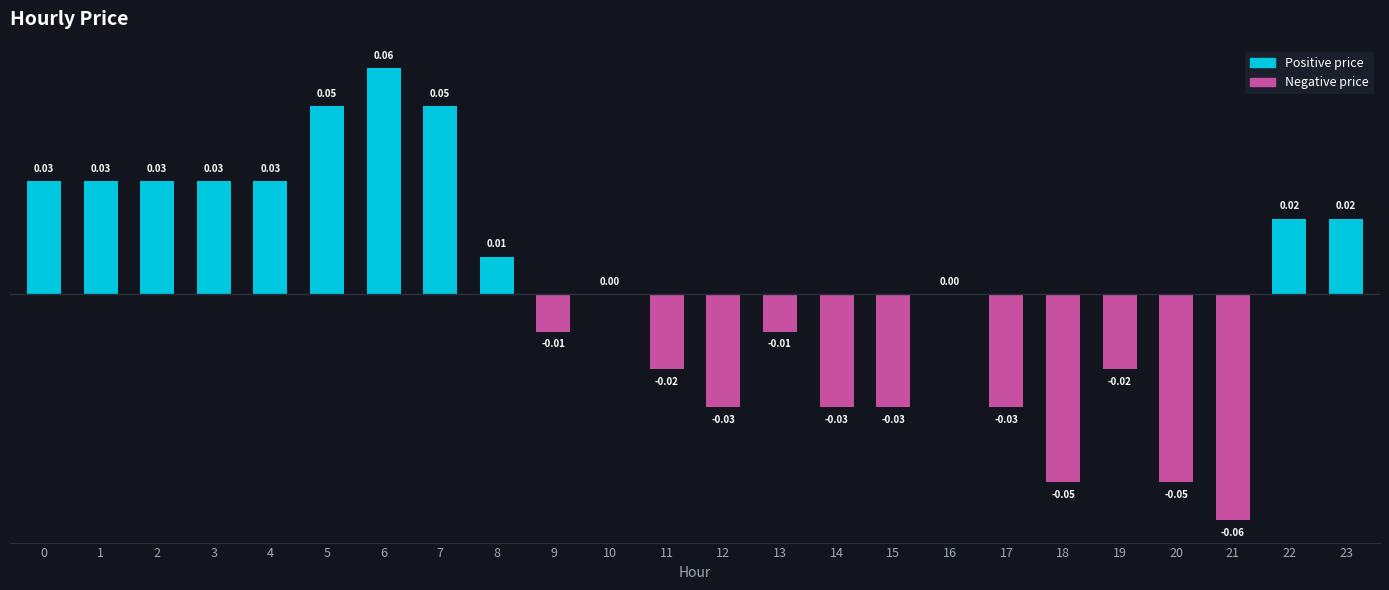

How many series are shown in this chart?

1